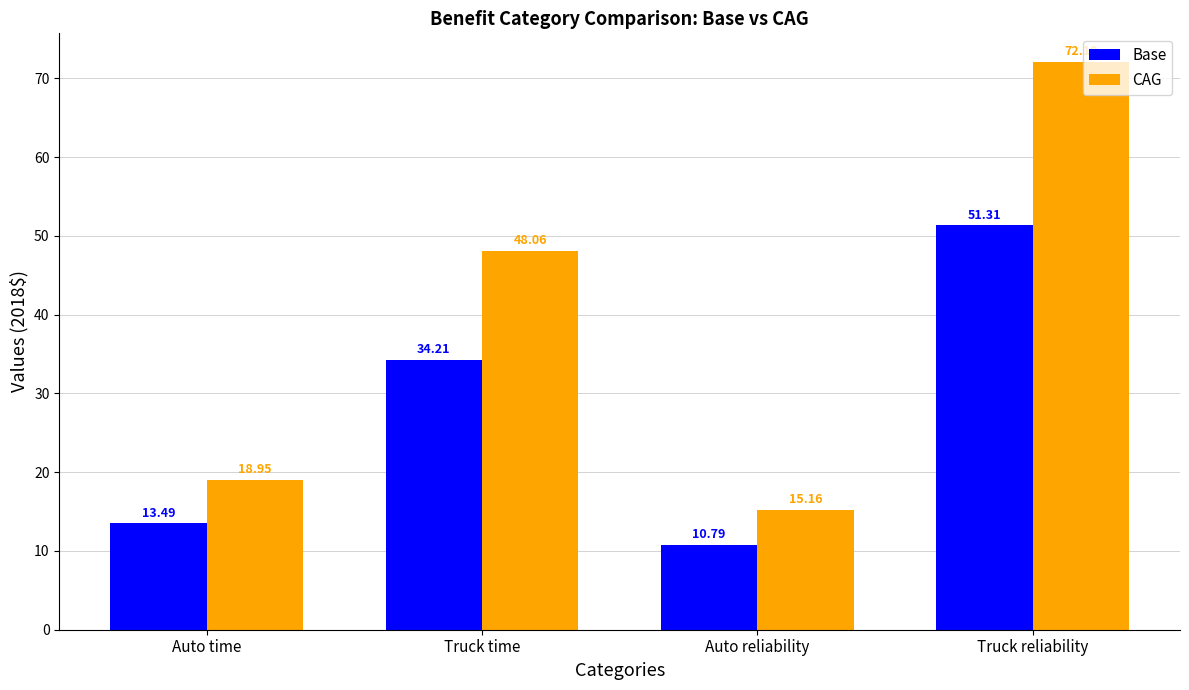

What is the smallest value displayed?

10.8